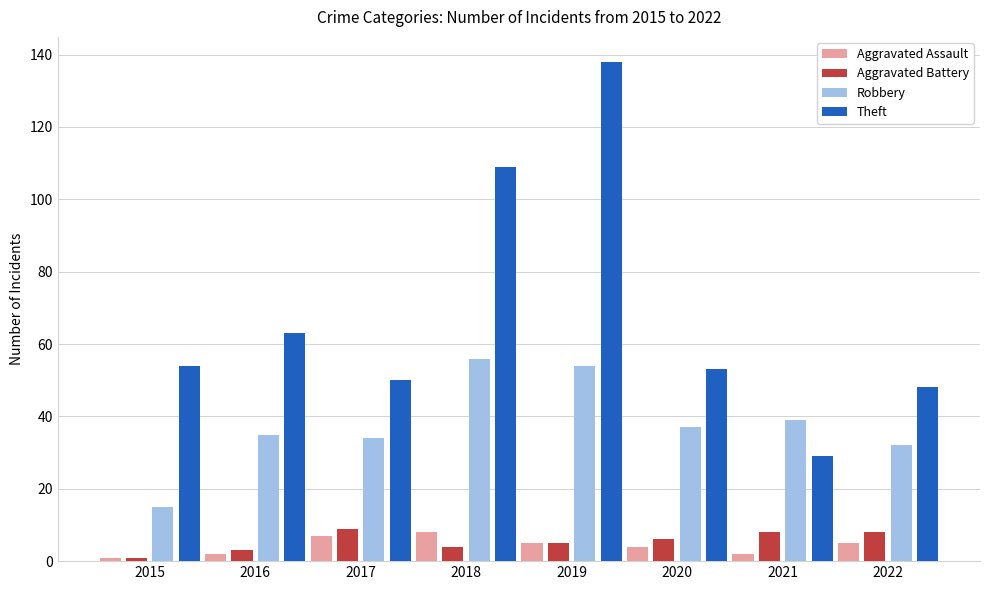

What is the value of the Theft bar at the 1st from the left?

54